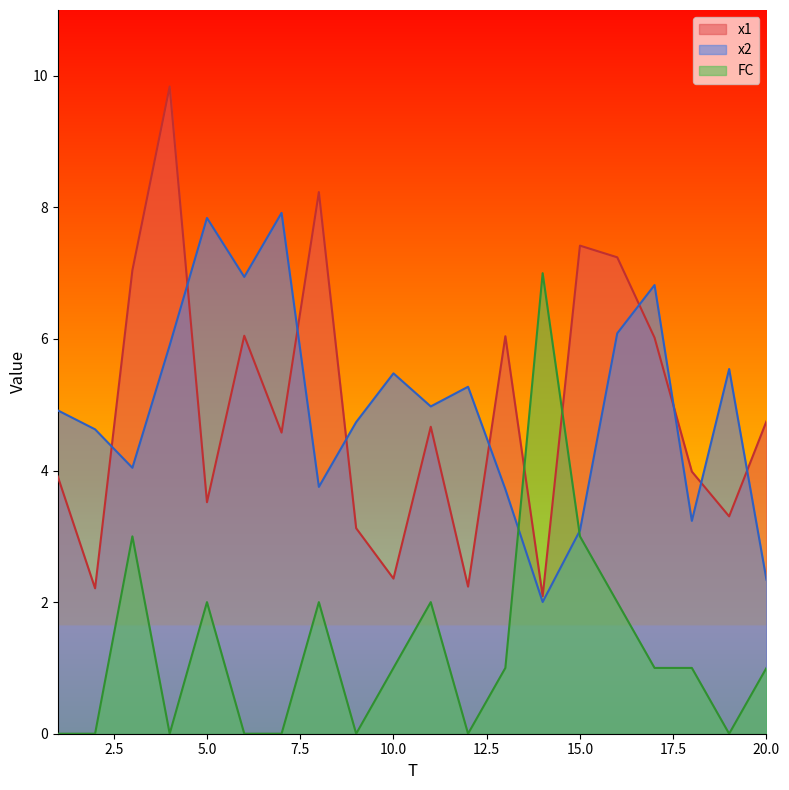

At which category is the sum across all series the highest?

4